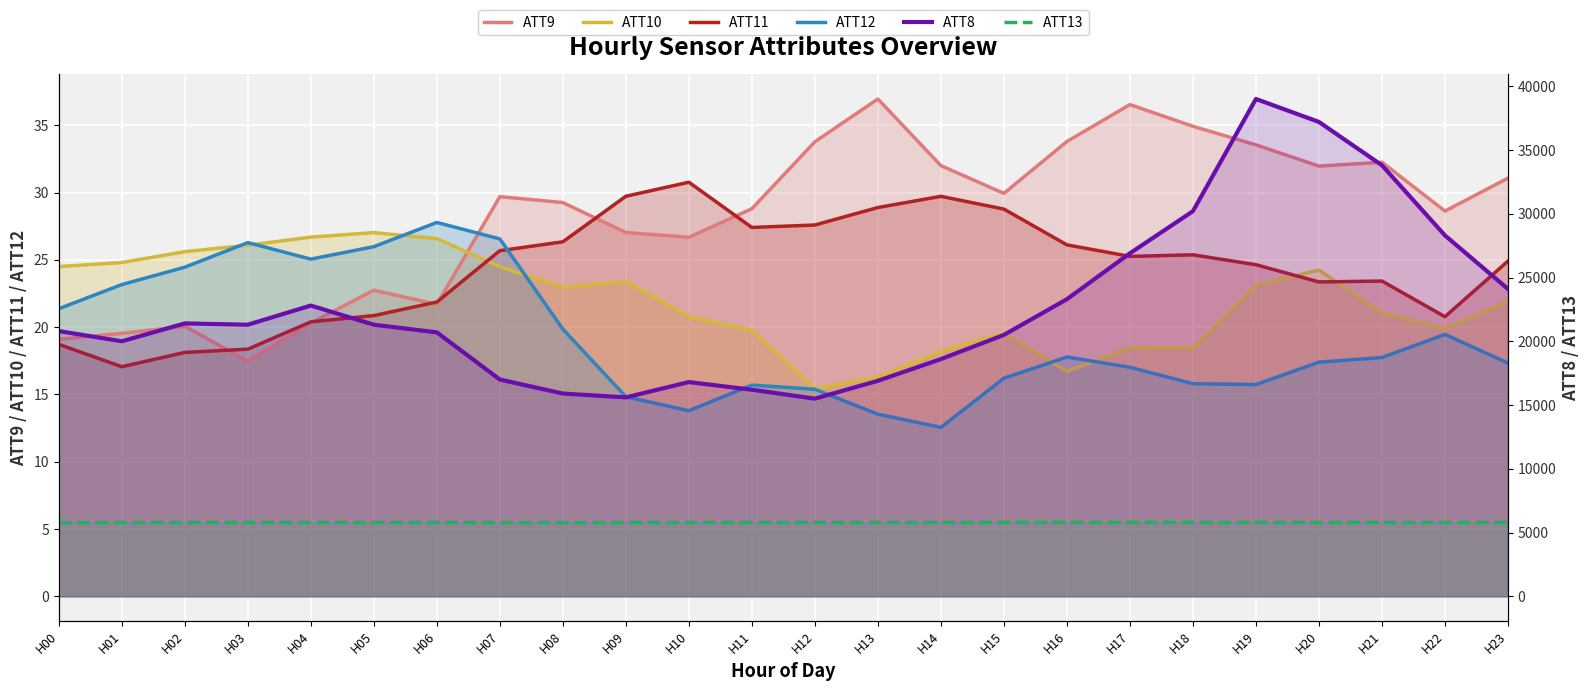

What is the difference between the maximum and second lowest values in the ATT10 series?

10.7